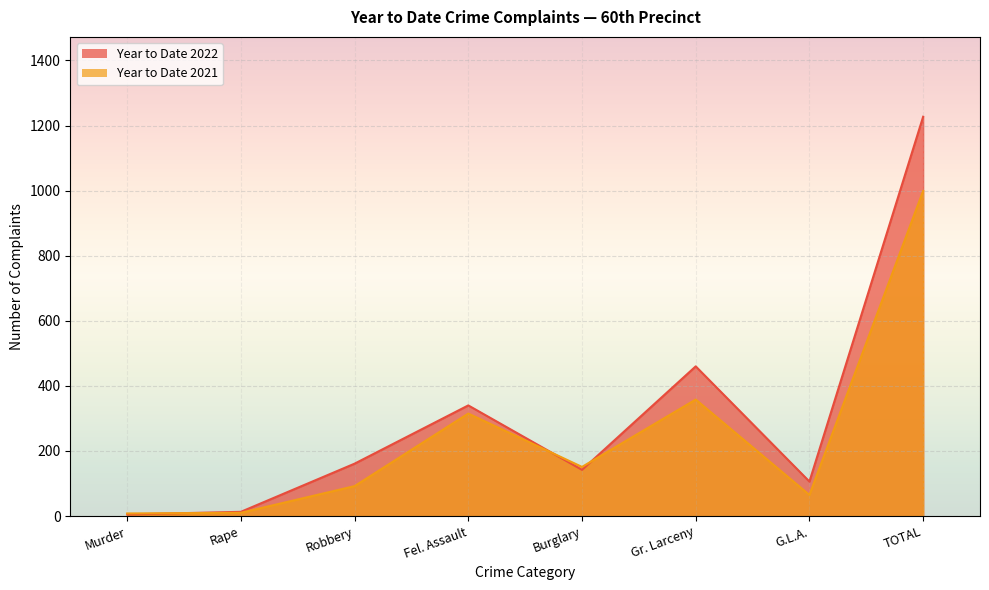

At which label does Year to Date 2022 reach its peak?

TOTAL